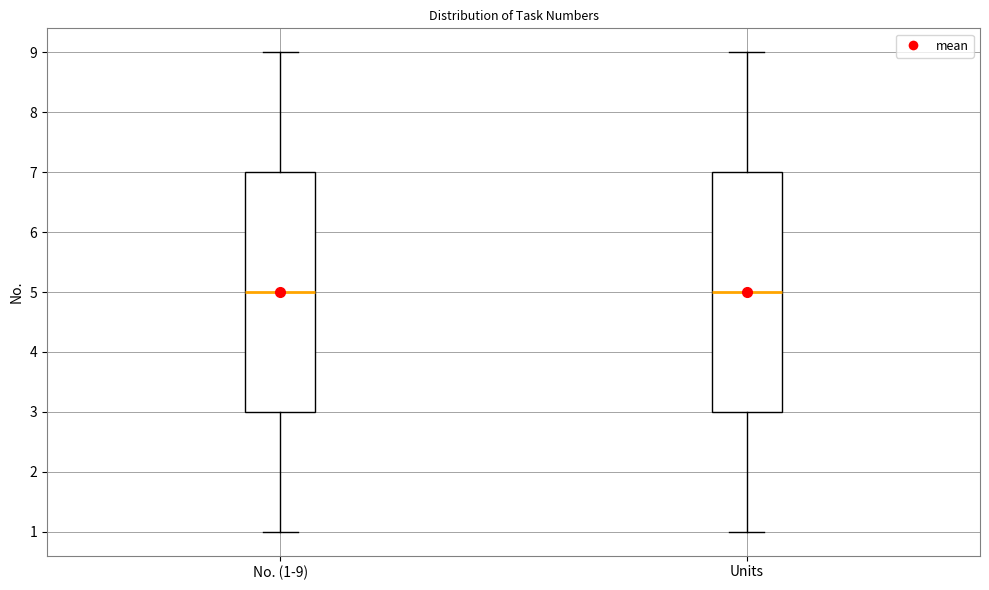

Where does the lower whisker of the box for No. (1-9) end on the y-axis? The values are not printed on the chart, so give them approximately, as read against the axis.

1